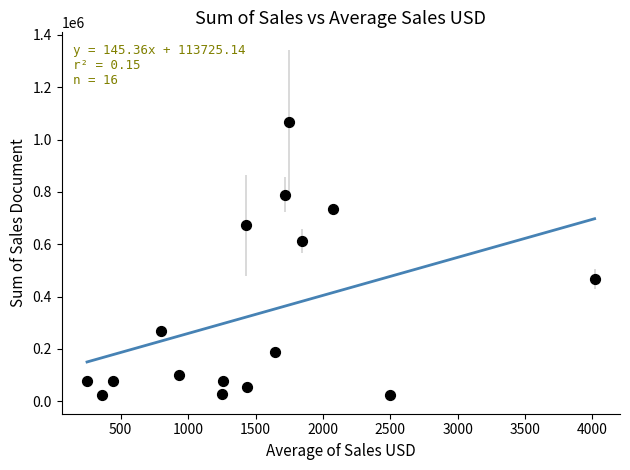

What is the range of Y values (max minus min)?

1043335